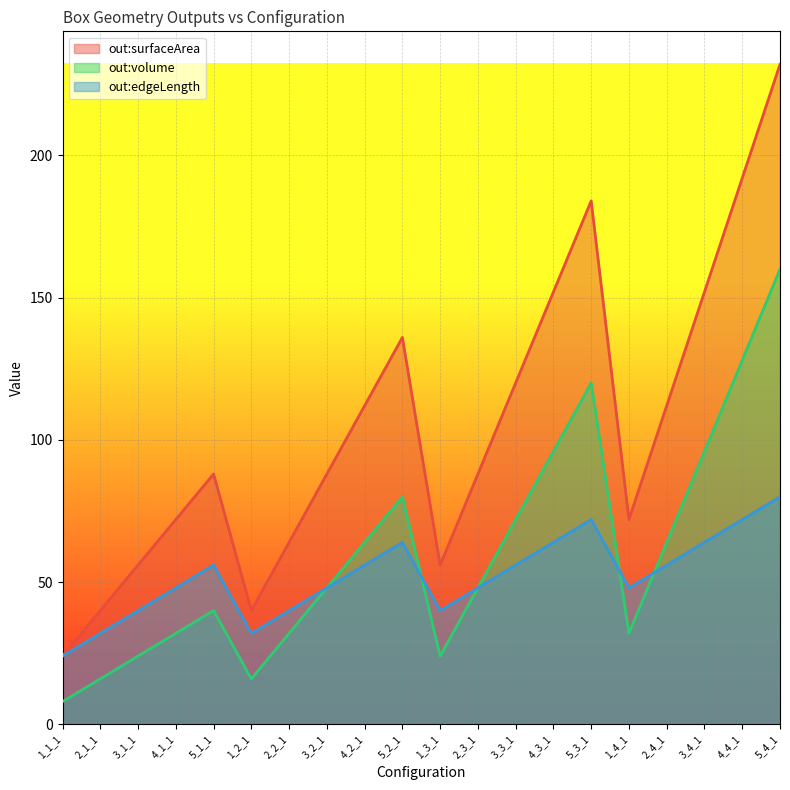

What is the value of the out:surfaceArea point at the 9th from the left?

112